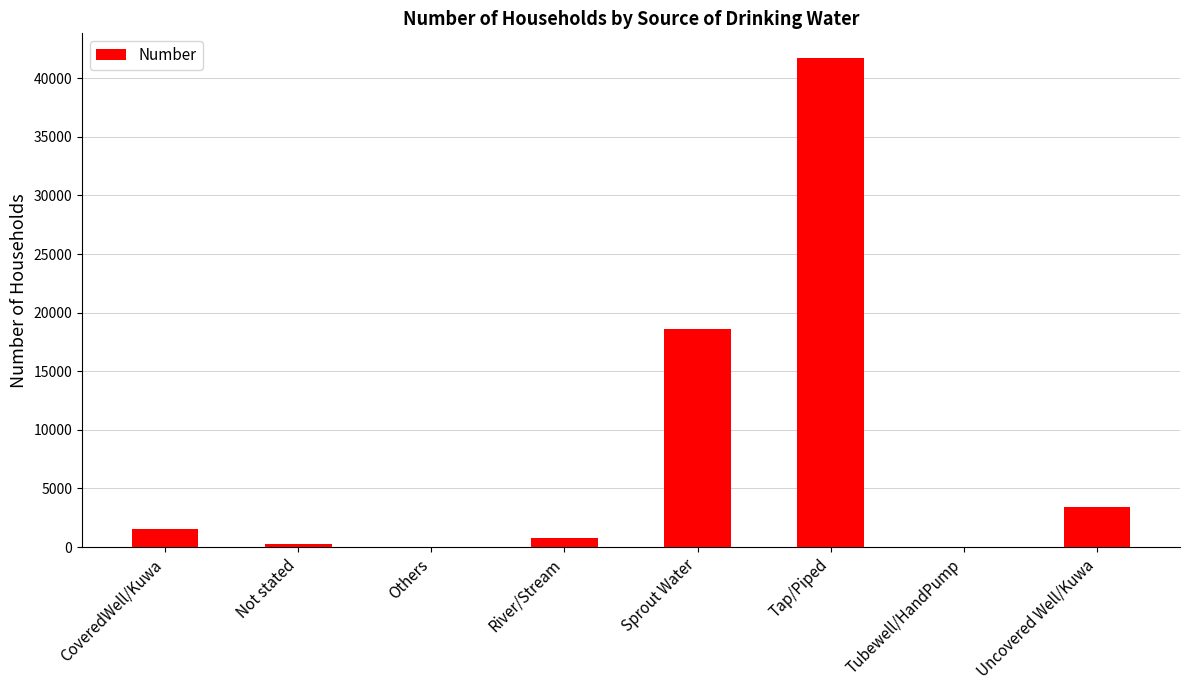

What is the change in value from Sprout Water to Tap/Piped?

+23103